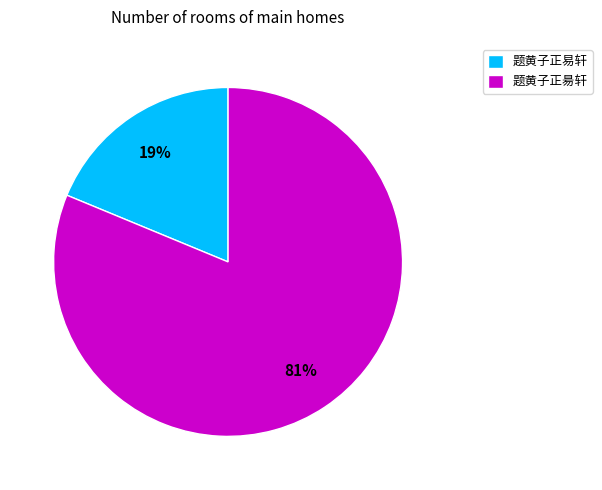

To the nearest percent, what percentage of the pie is 题黄子正昜轩?

81%